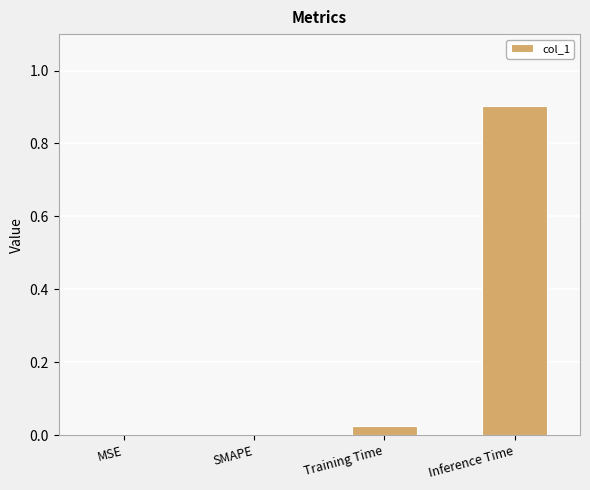

What is the maximum value shown in the chart?

0.9